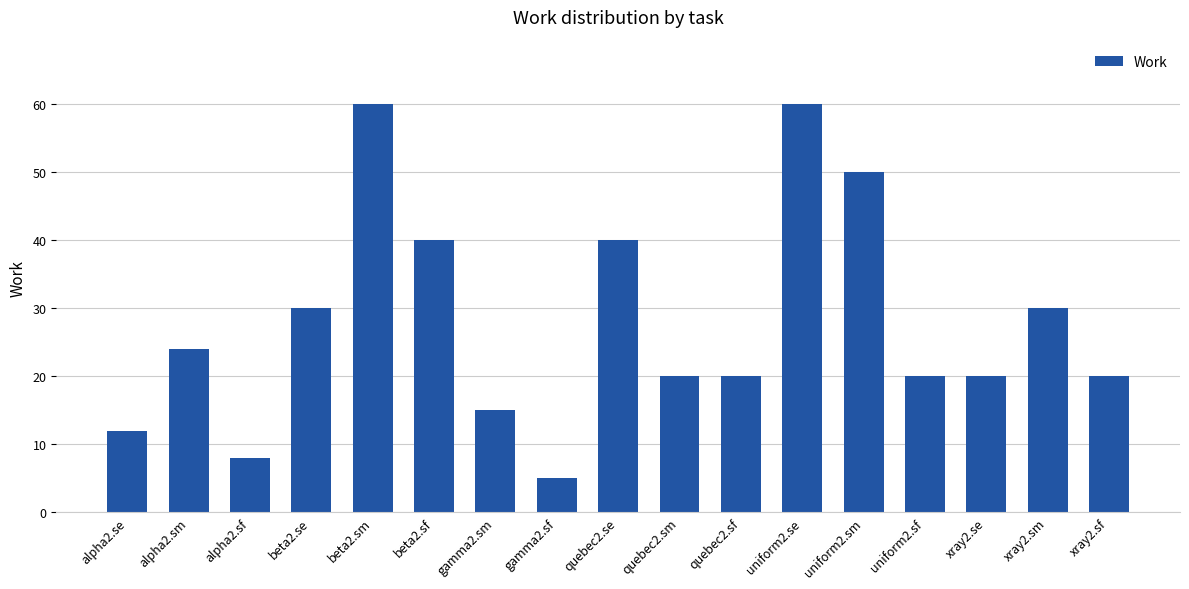

What is the maximum value shown in the chart?

60